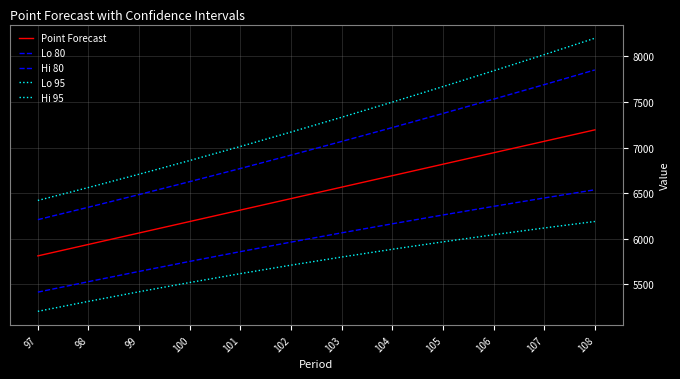

Does the chart have visible grid lines?

Yes